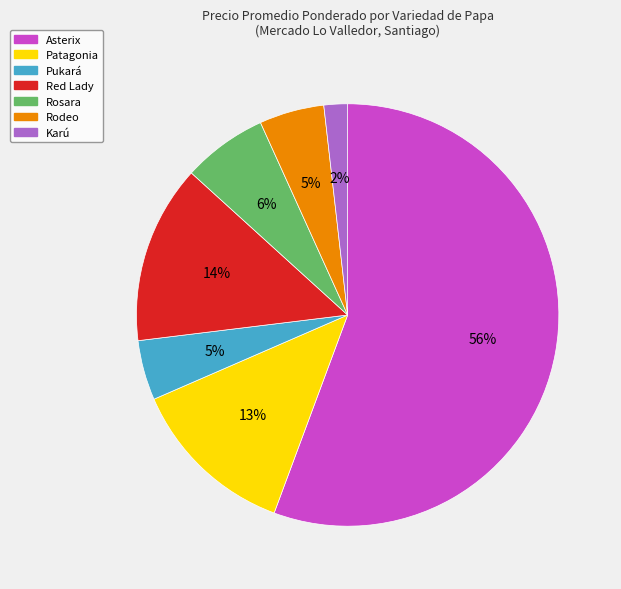

To the nearest percent, what percentage of the pie is Patagonia?

13%